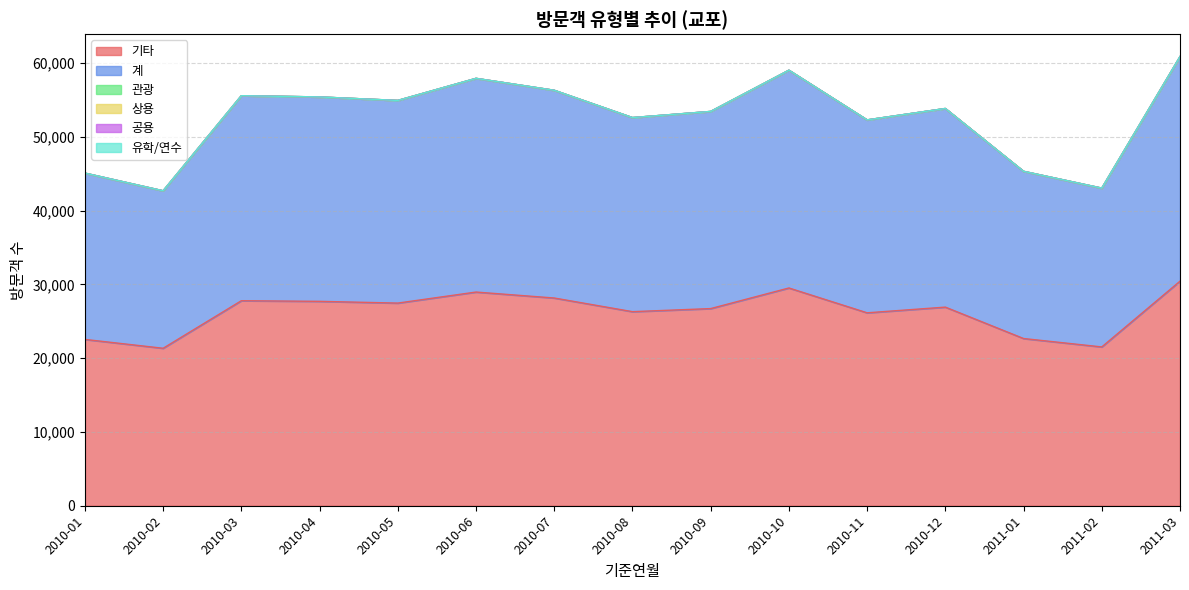

What are all the series names shown in the legend?

기타, 계, 관광, 상용, 공용, 유학/연수